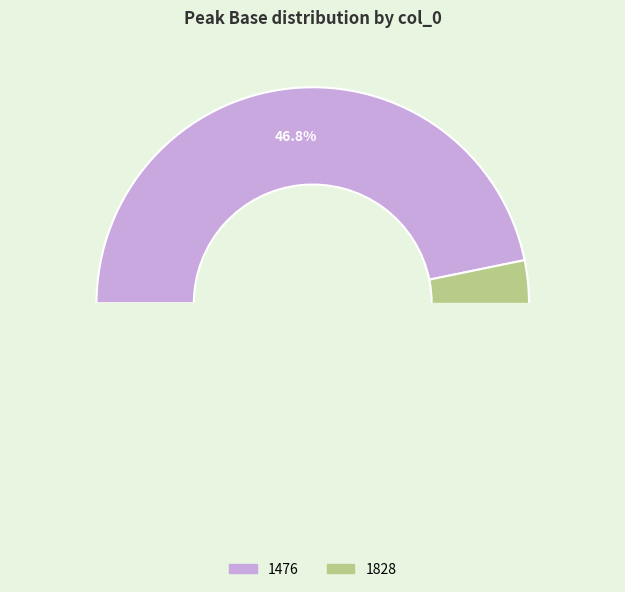

To the nearest percent, what portion does 1828 represent?

53%